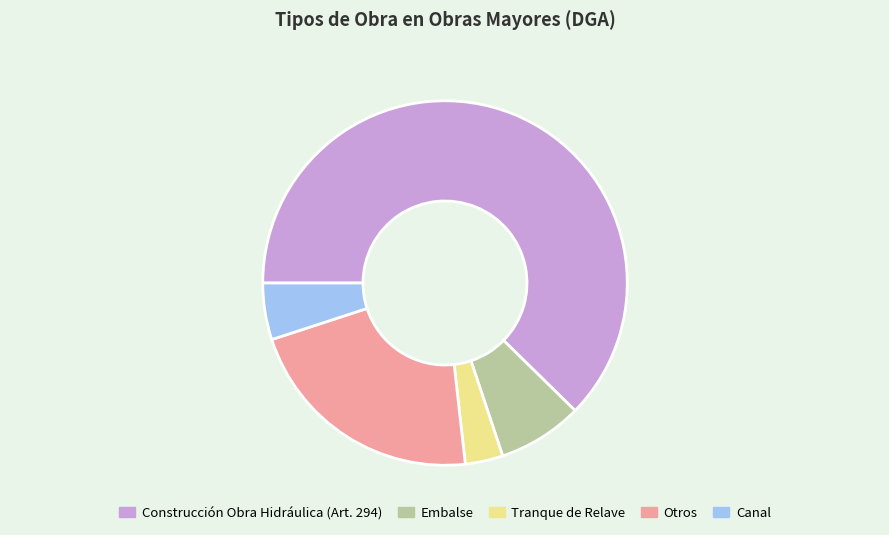

True or false: Construcción Obra Hidráulica (Art. 294) accounts for 50% of the total.

False